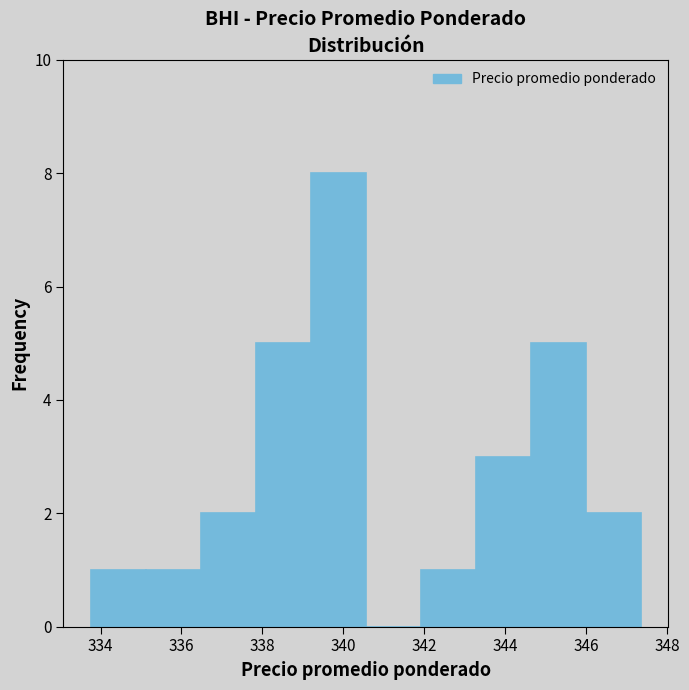

Reading left to right, list every bar in this chart as the range it spans on the x-axis followed by its height. Neither the bar edges nor the heights are printed on the chart, so give them approximately, as read against the axes.

333.8 to 335.2: 1
335.2 to 336.4: 1
336.4 to 337.8: 2
337.8 to 339.2: 5
339.2 to 340.6: 8
340.6 to 342.0: 0
342.0 to 343.2: 1
343.2 to 344.6: 3
344.6 to 346.0: 5
346.0 to 347.4: 2